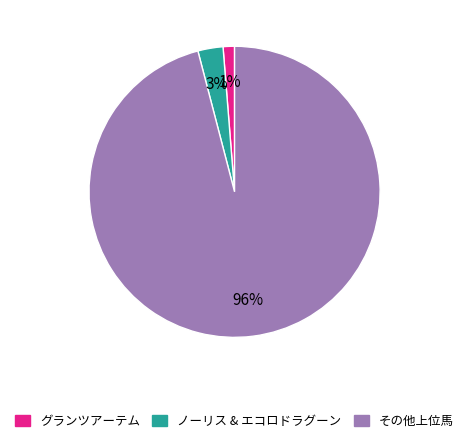

What is the majority slice?

その他上位馬